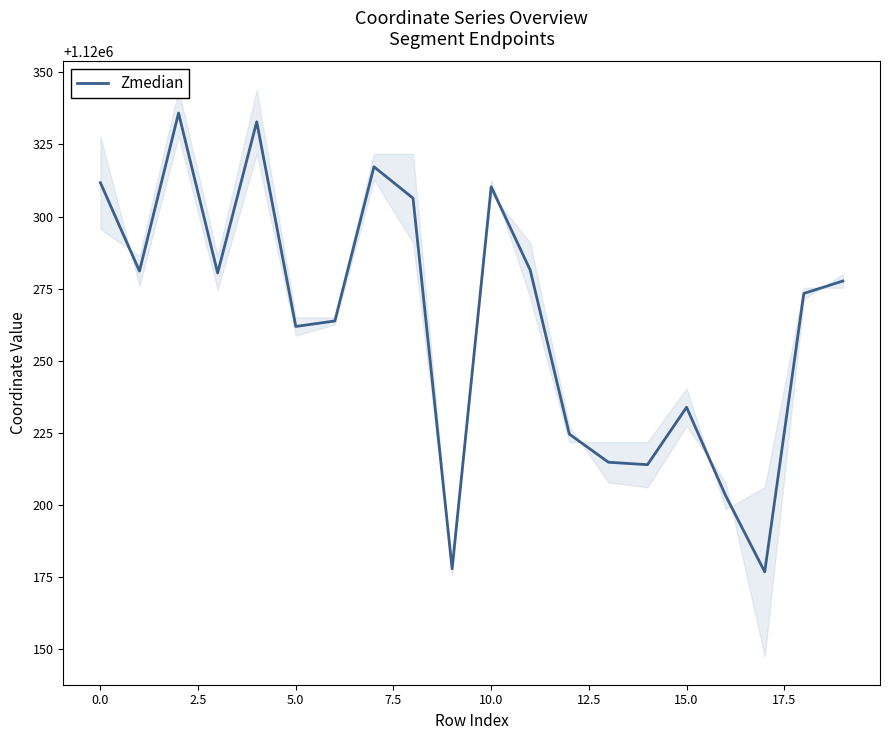

The value of Zmedian at 10.0 is 740060.8. True or false?

False